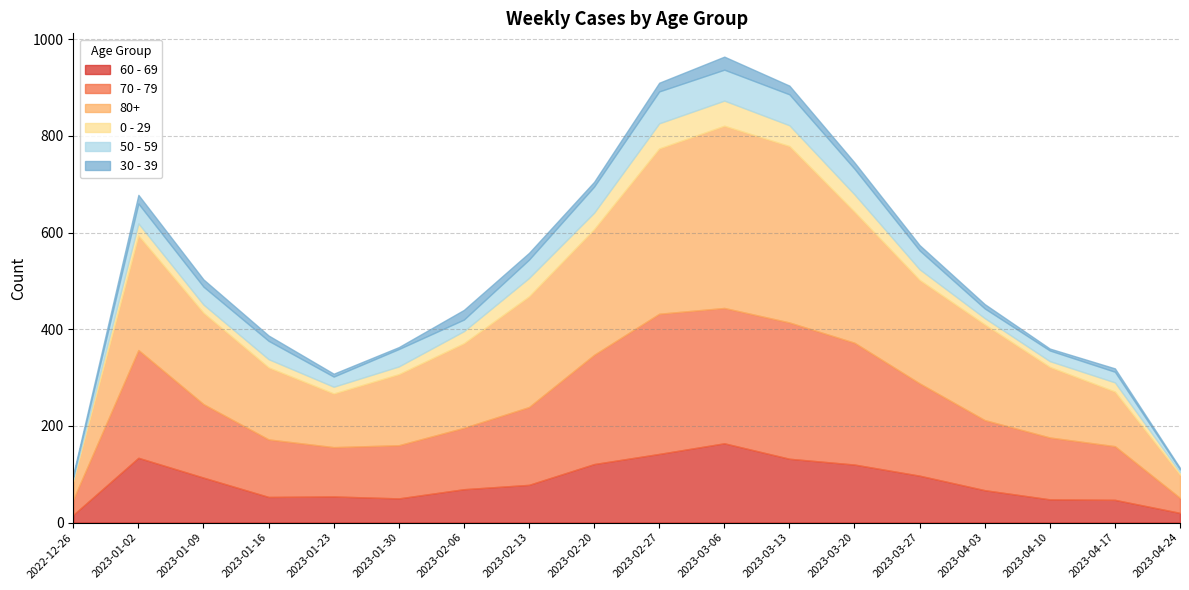

At which label does 60 - 69 reach its peak?

2023-03-06